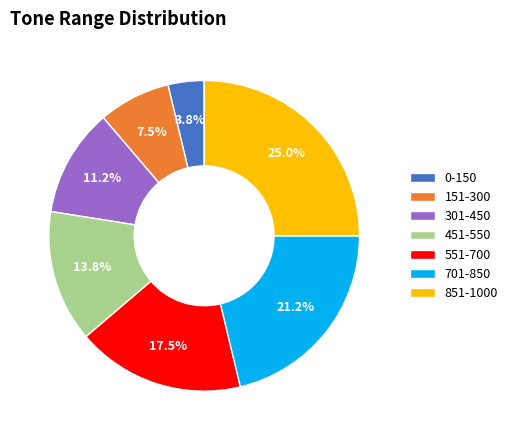

Is the sum of 151-300 and 701-850 greater than half?

No